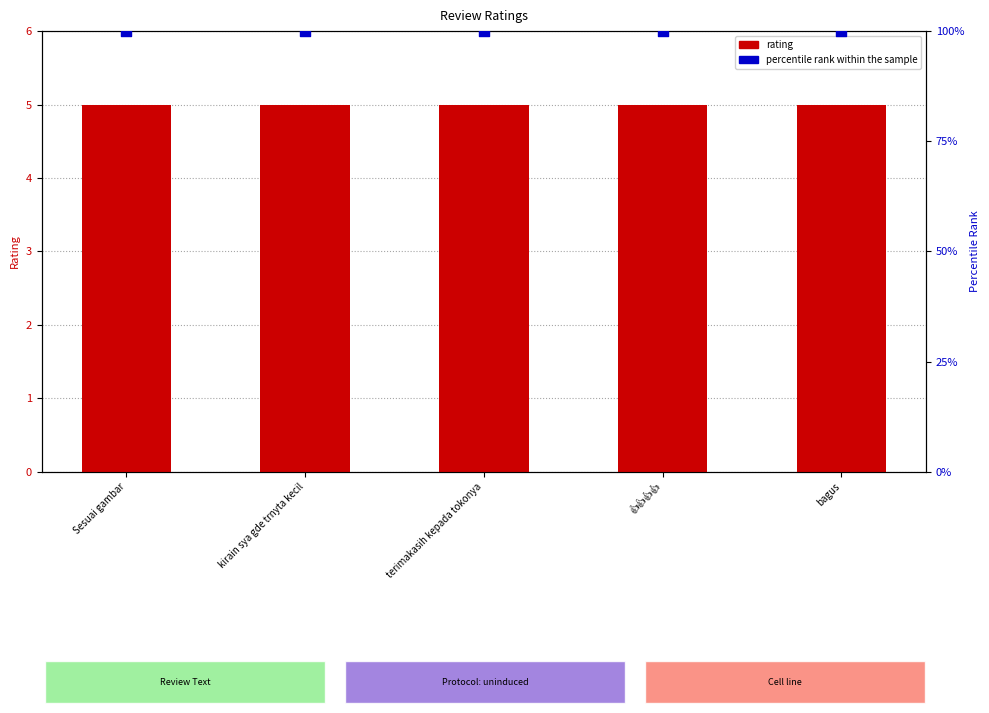

Is the value of percentile rank within the sample at kirain sya gde trnyta kecil greater than the value of rating at bagus?

Yes